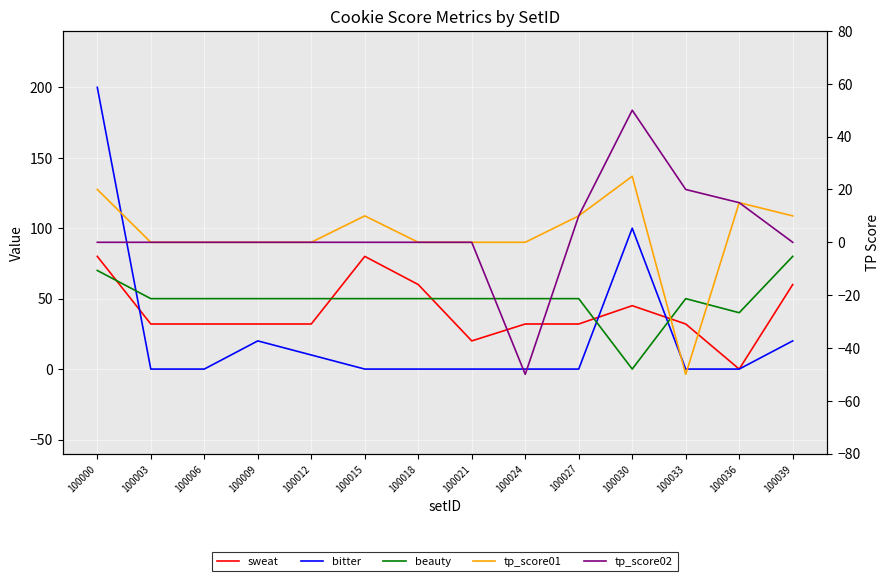

Which series has the largest range (max minus min)?

bitter